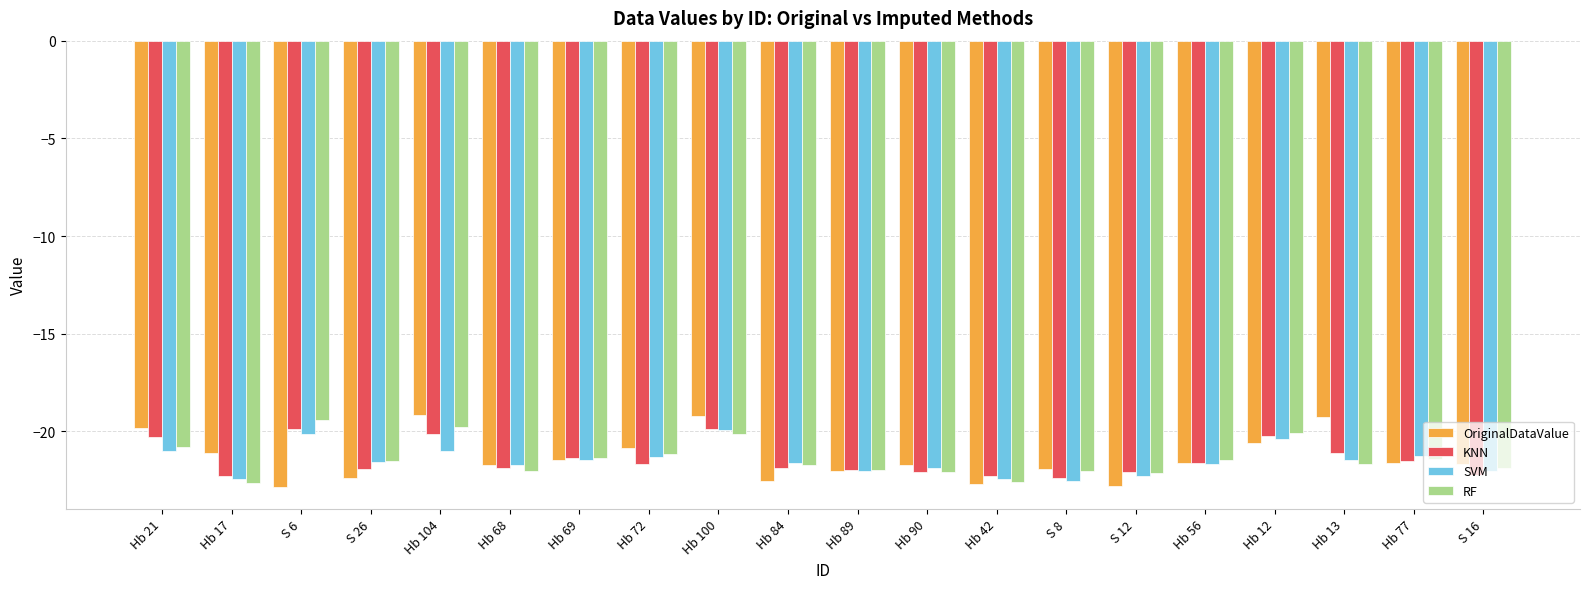

Does the chart contain stacked bars?

No